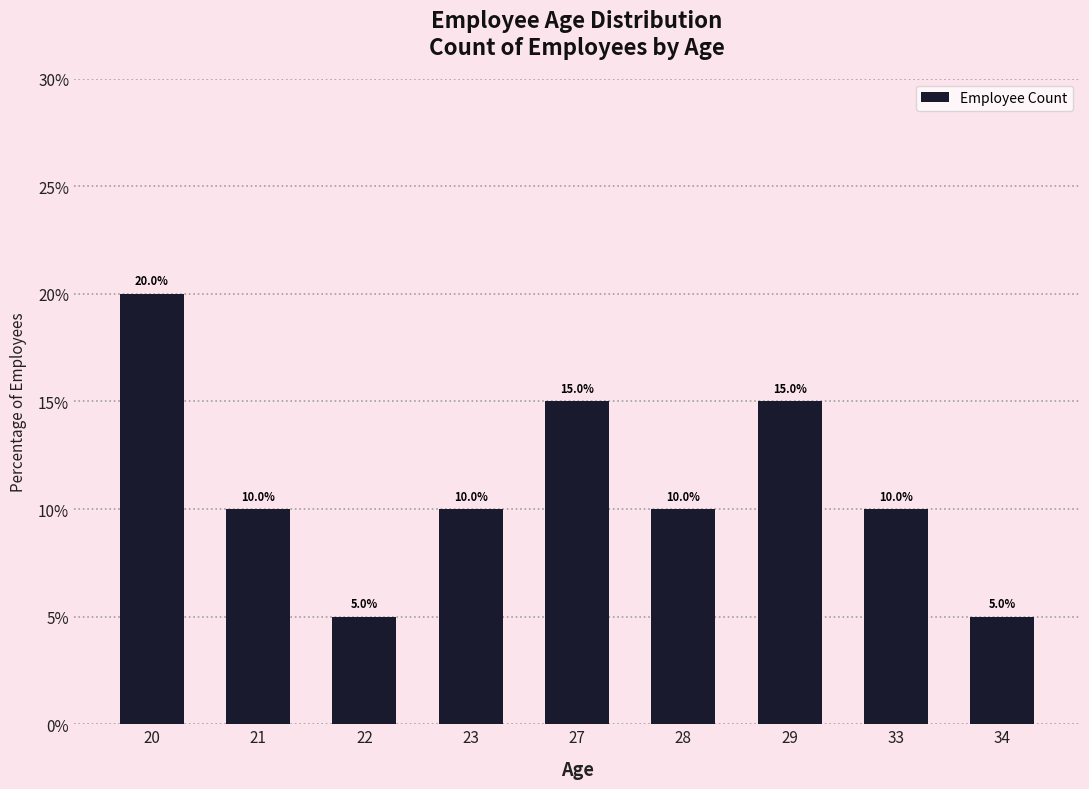

Reading left to right, list all the values displayed in this chart.

20=20	21=10	22=5	23=10	27=15	28=10	29=15	33=10	34=5